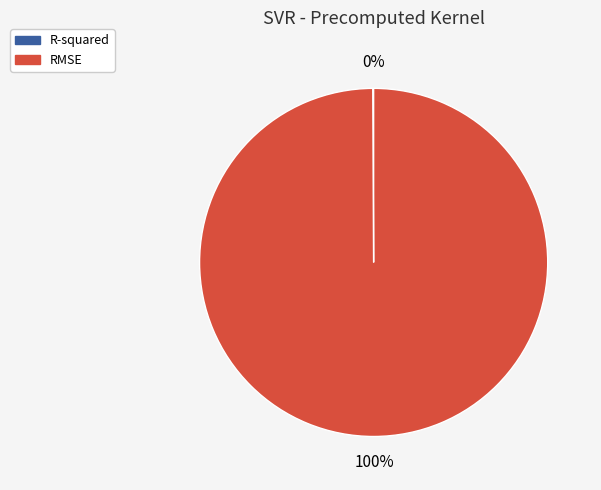

What is the largest slice in the pie chart?

RMSE